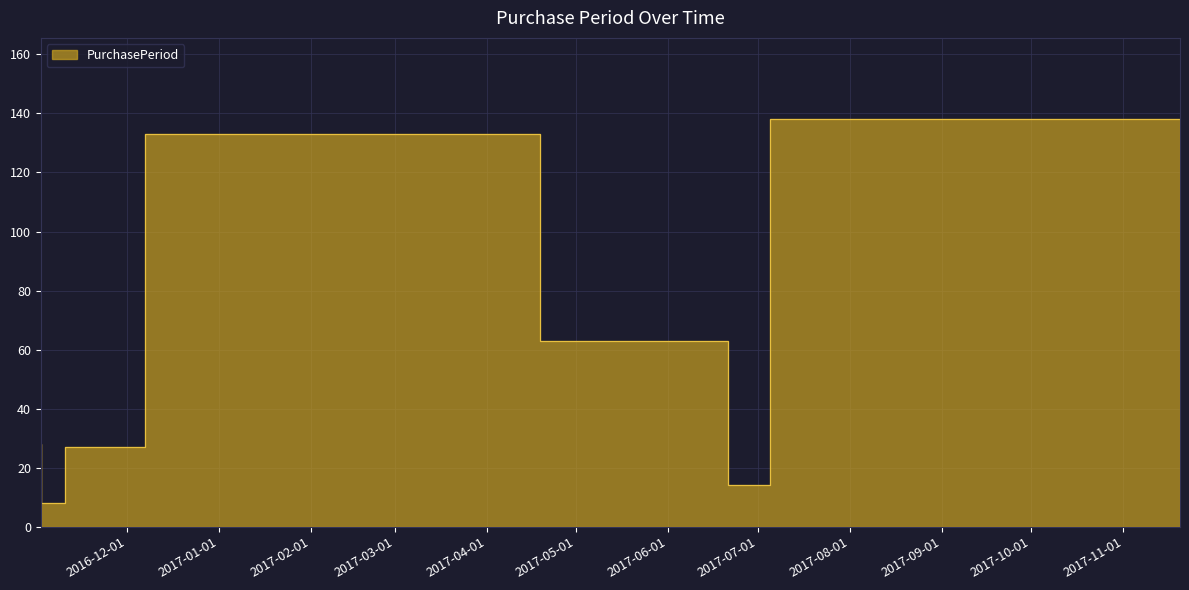

Where is the first local minimum?

2016-11-10